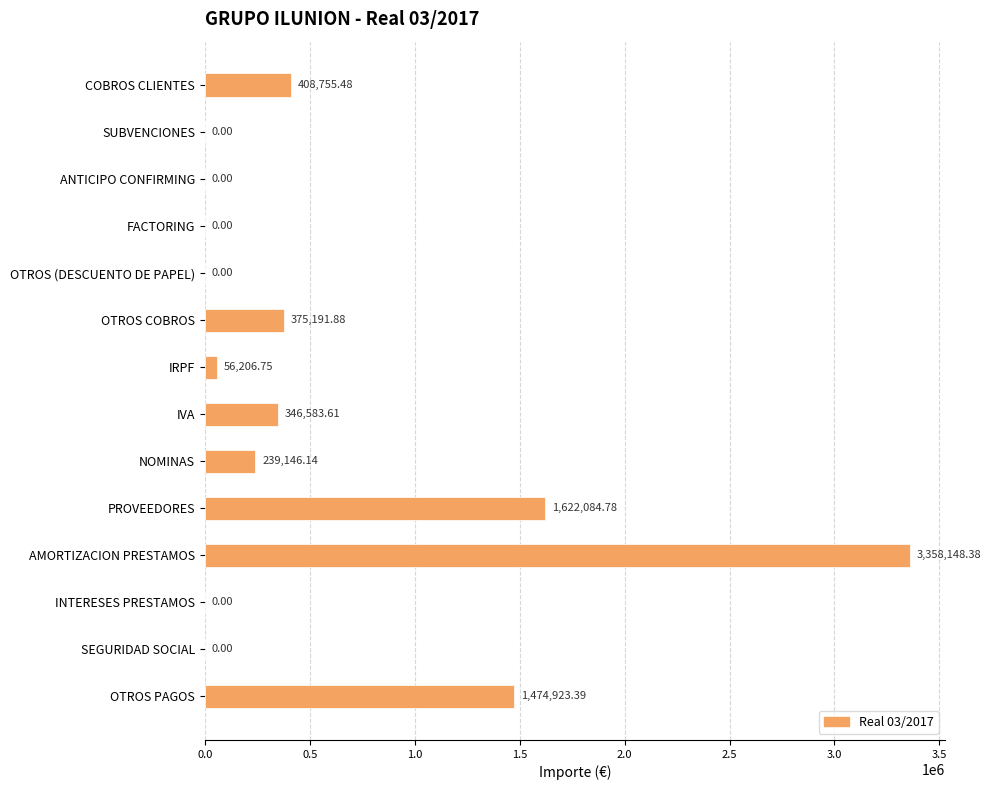

How many values are above zero?

8